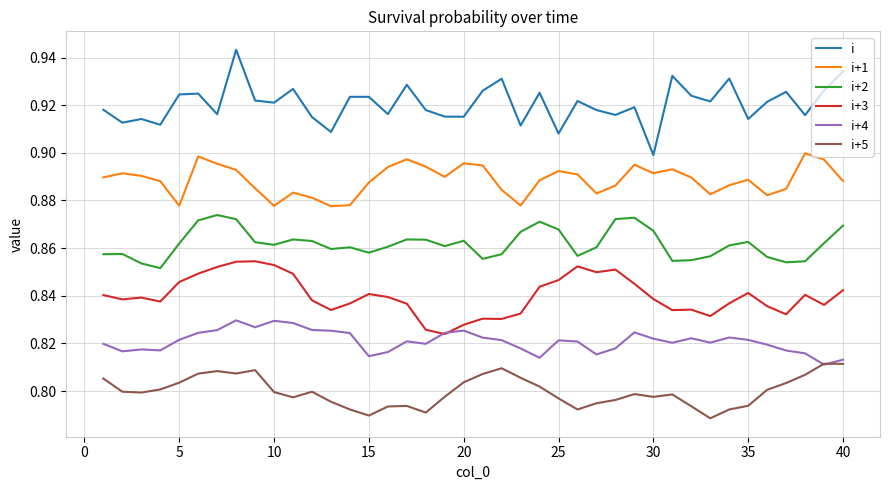

Which series has the largest range (max minus min)?

i